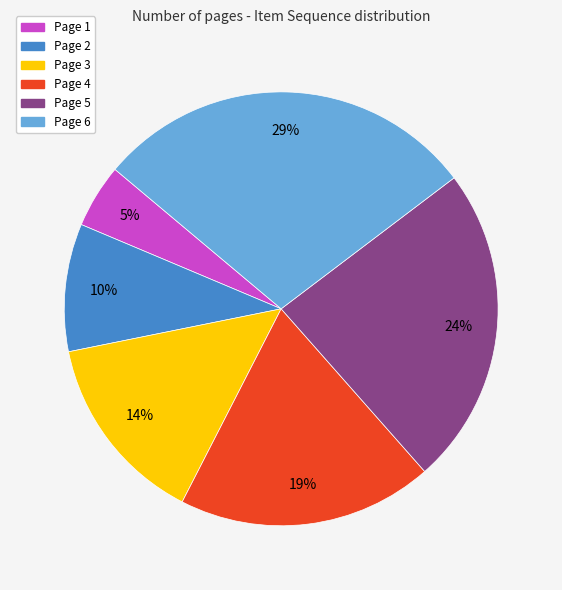

How many slices are in this pie chart?

6